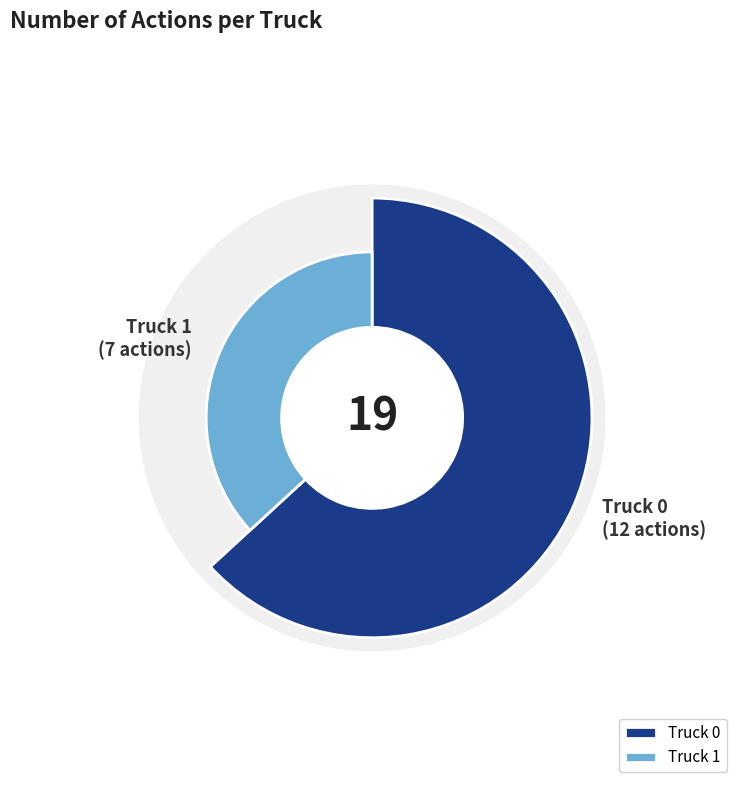

To the nearest percent, what percentage of the pie is Truck 0?

63%